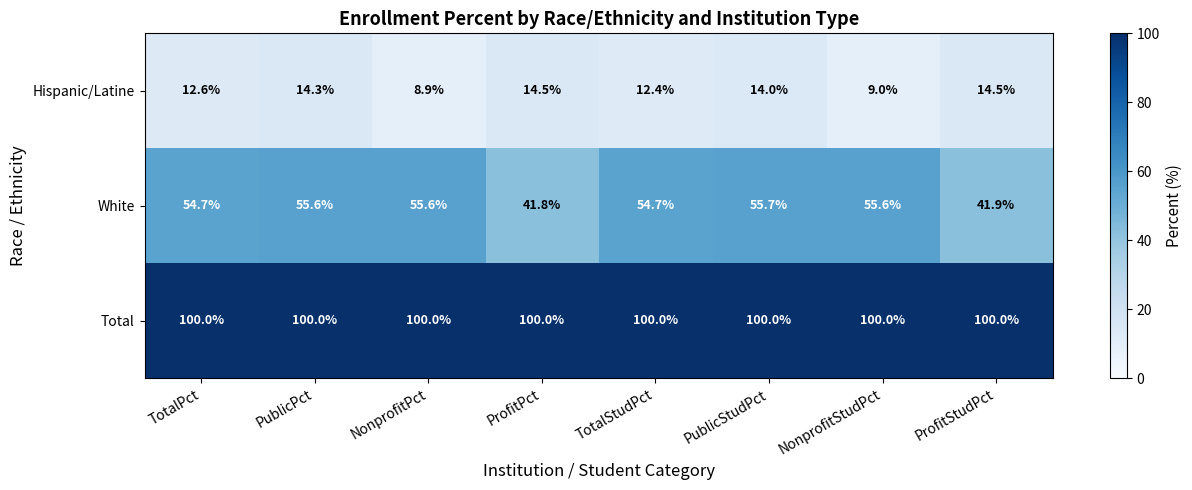

The Hispanic/Latine series shows 20.8 at PublicStudPct. True or false?

False